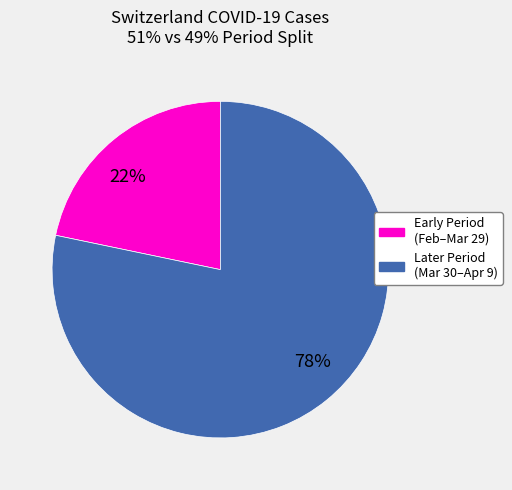

To the nearest percent, what is the average slice percentage?

50%